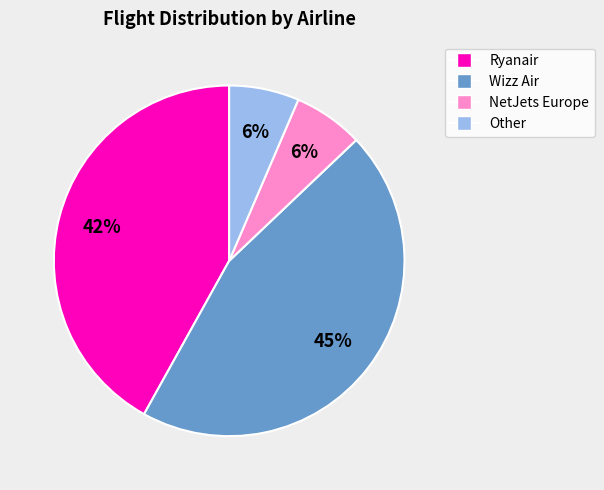

To the nearest percent, what is the average slice percentage?

25%